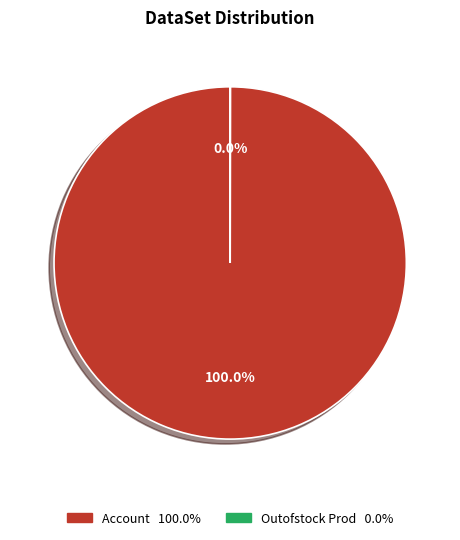

What percentage is the Account slice, to the nearest percent?

100%